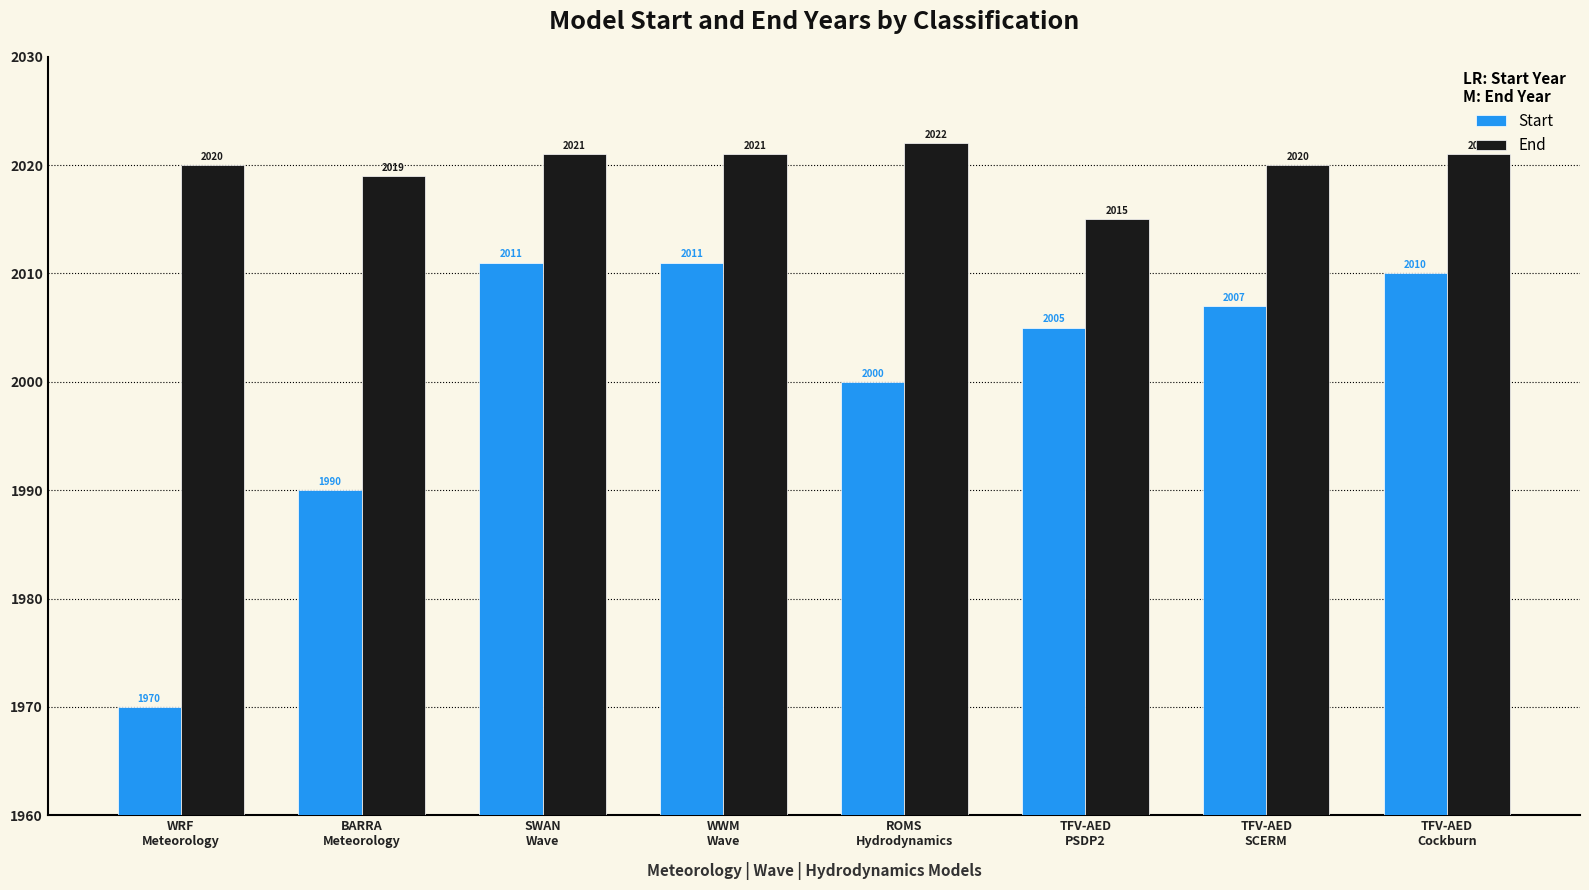

Reading left to right, list all the values displayed in this chart.

Start: 1970	1990	2011	2011	2000	2005	2007	2010
End: 2020	2019	2021	2021	2022	2015	2020	2021